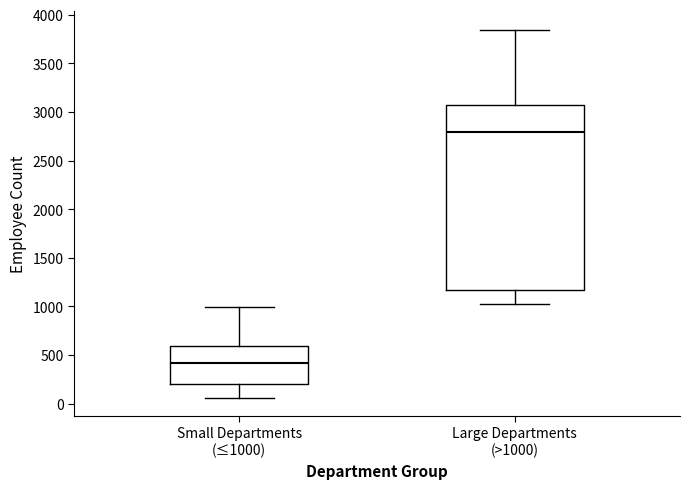

Which box's median line is the highest?

Large Departments (>1000)